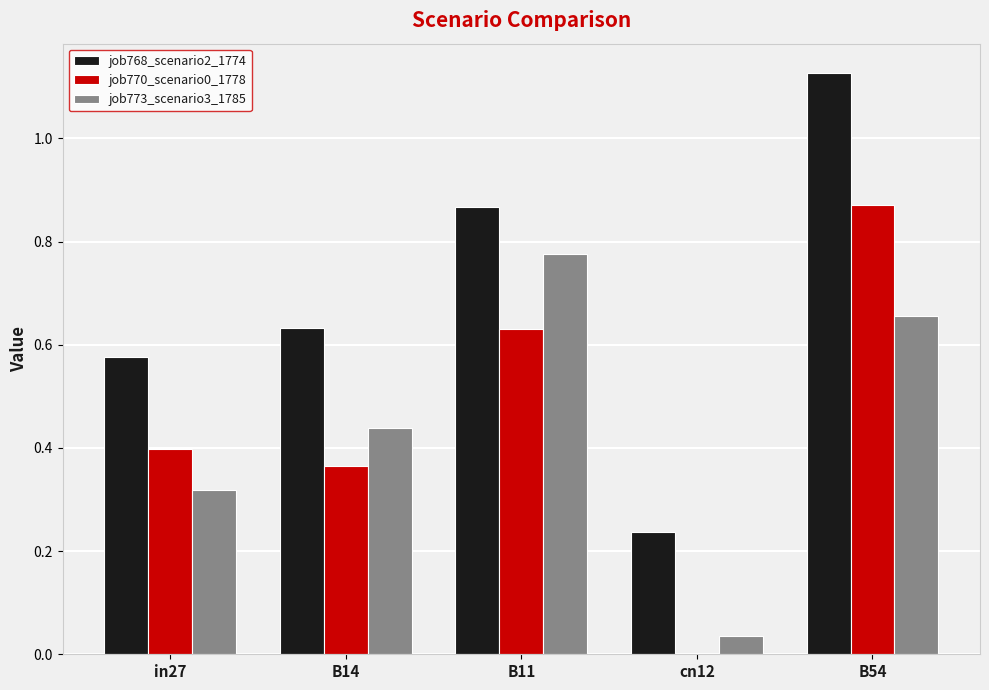

At which category does the chart reach its peak across all series?

B54